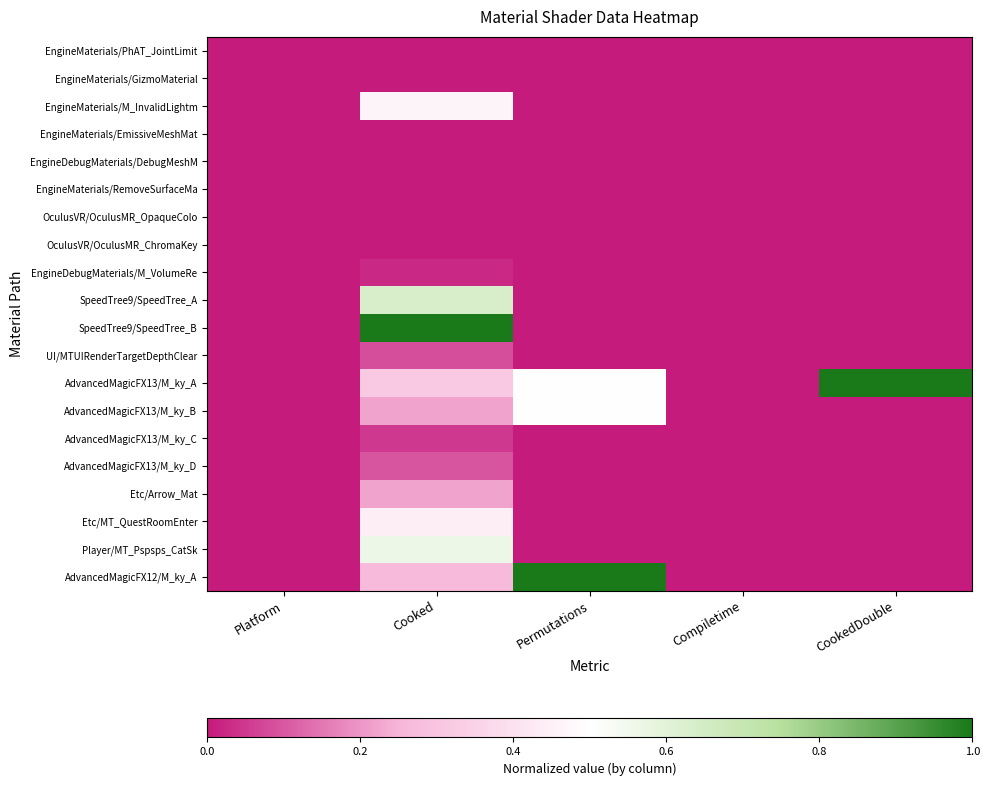

Reading right to left, transcribe all the data shown in this chart.

EngineMaterials/PhAT_JointLimit: CookedDouble=0.0	Compiletime=0.0	Permutations=0.0	Cooked=0.0	Platform=0.0
EngineMaterials/GizmoMaterial: CookedDouble=0.0	Compiletime=0.0	Permutations=0.0	Cooked=0.0	Platform=0.0
EngineMaterials/M_InvalidLightm: CookedDouble=0.0	Compiletime=0.0	Permutations=0.0	Cooked=0.5	Platform=0.0
EngineMaterials/EmissiveMeshMat: CookedDouble=0.0	Compiletime=0.0	Permutations=0.0	Cooked=0.0	Platform=0.0
EngineDebugMaterials/DebugMeshM: CookedDouble=0.0	Compiletime=0.0	Permutations=0.0	Cooked=0.0	Platform=0.0
EngineMaterials/RemoveSurfaceMa: CookedDouble=0.0	Compiletime=0.0	Permutations=0.0	Cooked=0.0	Platform=0.0
OculusVR/OculusMR_OpaqueColo: CookedDouble=0.0	Compiletime=0.0	Permutations=0.0	Cooked=0.0	Platform=0.0
OculusVR/OculusMR_ChromaKey: CookedDouble=0.0	Compiletime=0.0	Permutations=0.0	Cooked=0.0	Platform=0.0
EngineDebugMaterials/M_VolumeRe: CookedDouble=0.0	Compiletime=0.0	Permutations=0.0	Cooked=0.0	Platform=0.0
SpeedTree9/SpeedTree_A: CookedDouble=0.0	Compiletime=0.0	Permutations=0.0	Cooked=0.6	Platform=0.0
SpeedTree9/SpeedTree_B: CookedDouble=0.0	Compiletime=0.0	Permutations=0.0	Cooked=1.0	Platform=0.0
UI/MTUIRenderTargetDepthClear: CookedDouble=0.0	Compiletime=0.0	Permutations=0.0	Cooked=0.1	Platform=0.0
AdvancedMagicFX13/M_ky_A: CookedDouble=1.0	Compiletime=0.0	Permutations=0.5	Cooked=0.3	Platform=0.0
AdvancedMagicFX13/M_ky_B: CookedDouble=0.0	Compiletime=0.0	Permutations=0.5	Cooked=0.2	Platform=0.0
AdvancedMagicFX13/M_ky_C: CookedDouble=0.0	Compiletime=0.0	Permutations=0.0	Cooked=0.0	Platform=0.0
AdvancedMagicFX13/M_ky_D: CookedDouble=0.0	Compiletime=0.0	Permutations=0.0	Cooked=0.1	Platform=0.0
Etc/Arrow_Mat: CookedDouble=0.0	Compiletime=0.0	Permutations=0.0	Cooked=0.2	Platform=0.0
Etc/MT_QuestRoomEnter: CookedDouble=0.0	Compiletime=0.0	Permutations=0.0	Cooked=0.4	Platform=0.0
Player/MT_Pspsps_CatSk: CookedDouble=0.0	Compiletime=0.0	Permutations=0.0	Cooked=0.6	Platform=0.0
AdvancedMagicFX12/M_ky_A: CookedDouble=0.0	Compiletime=0.0	Permutations=1.0	Cooked=0.3	Platform=0.0